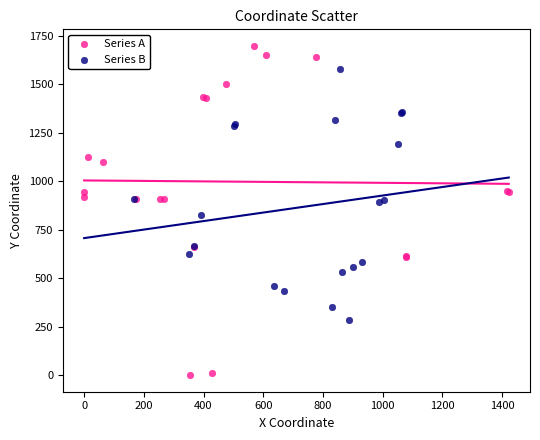

Which series has the largest Y range (max minus min)?

Series A